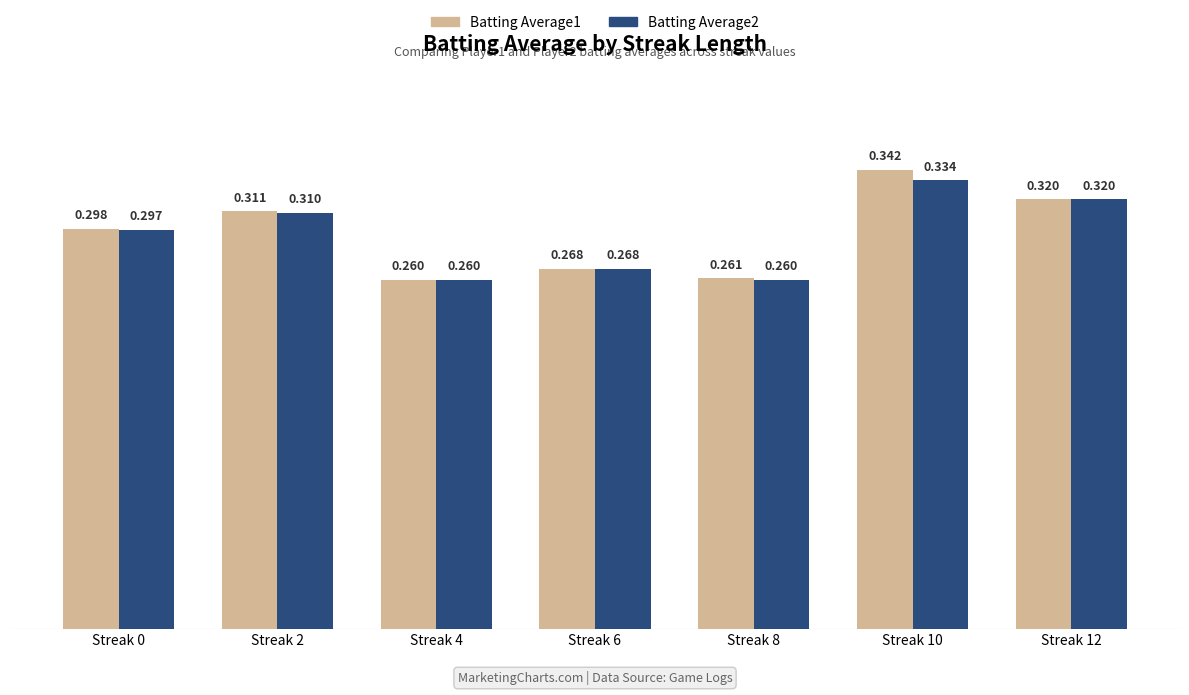

What is the difference between the maximum and second lowest values in the Batting Average2 series?

0.1